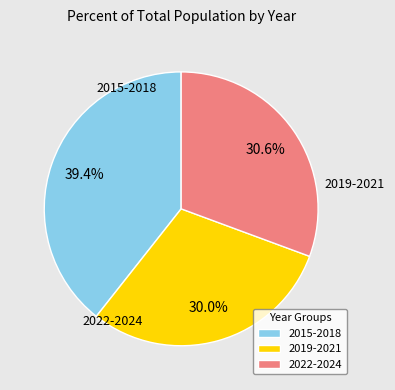

How many slices are in this pie chart?

3